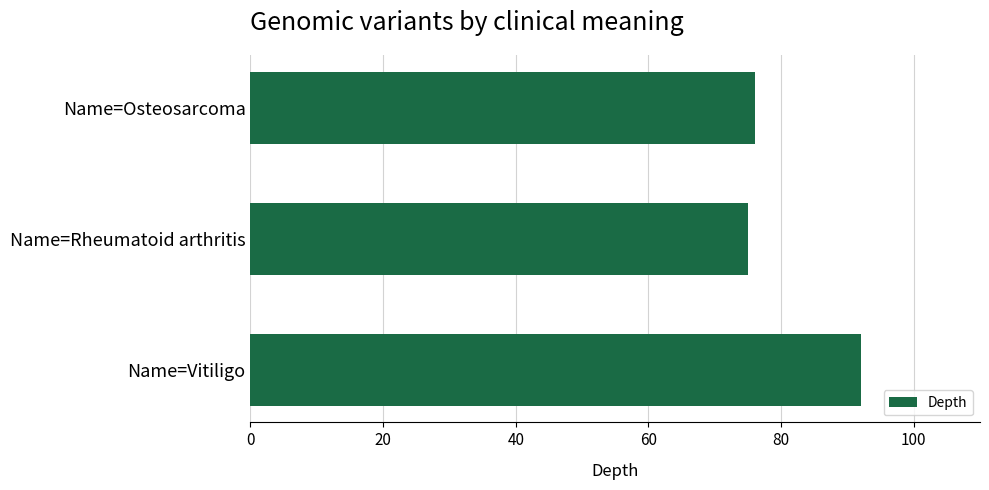

Approximately how many times larger is the value at Name=Osteosarcoma compared to Name=Rheumatoid arthritis?

1.0